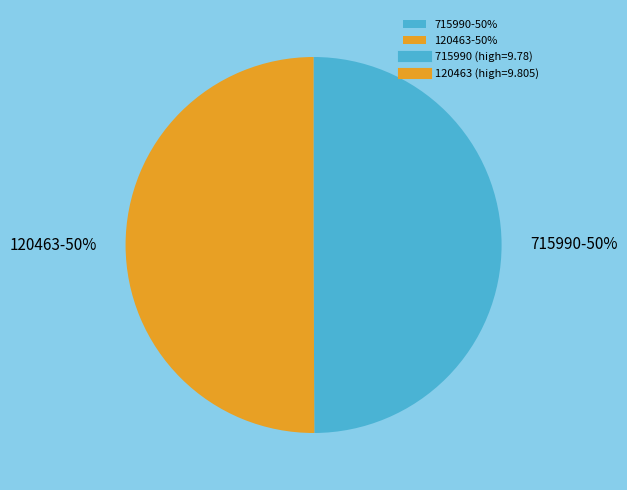

The 120463 slice represents 50% of the pie. True or false?

True